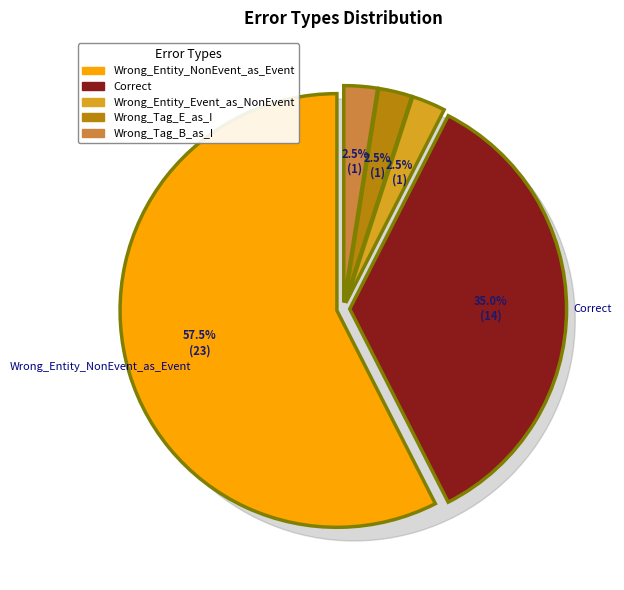

Which slice is the smallest?

Wrong_Entity_Event_as_NonEvent